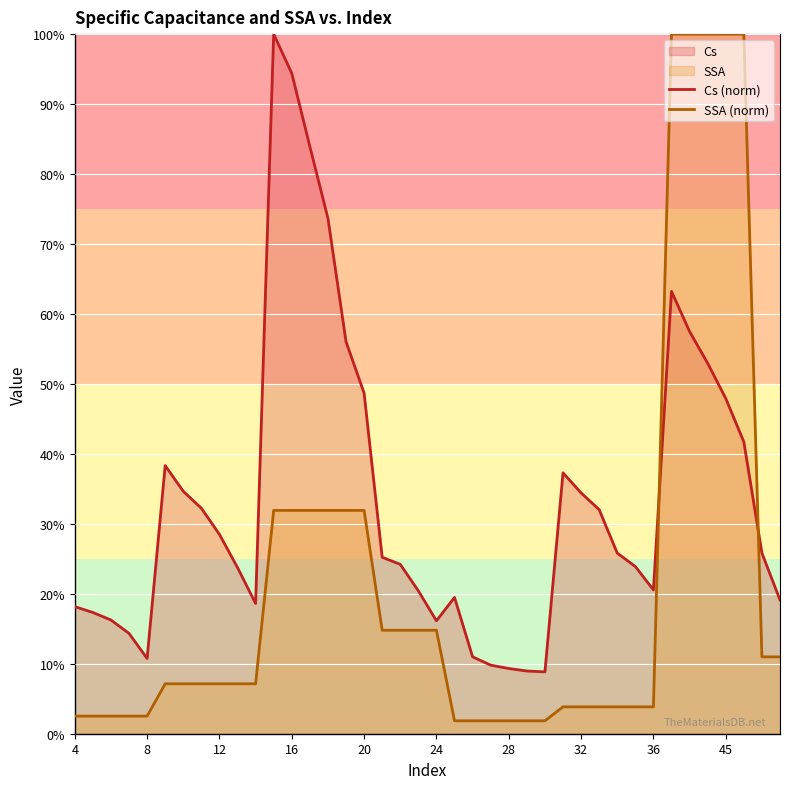

The SSA (norm) series shows 31.9 at 16. True or false?

True